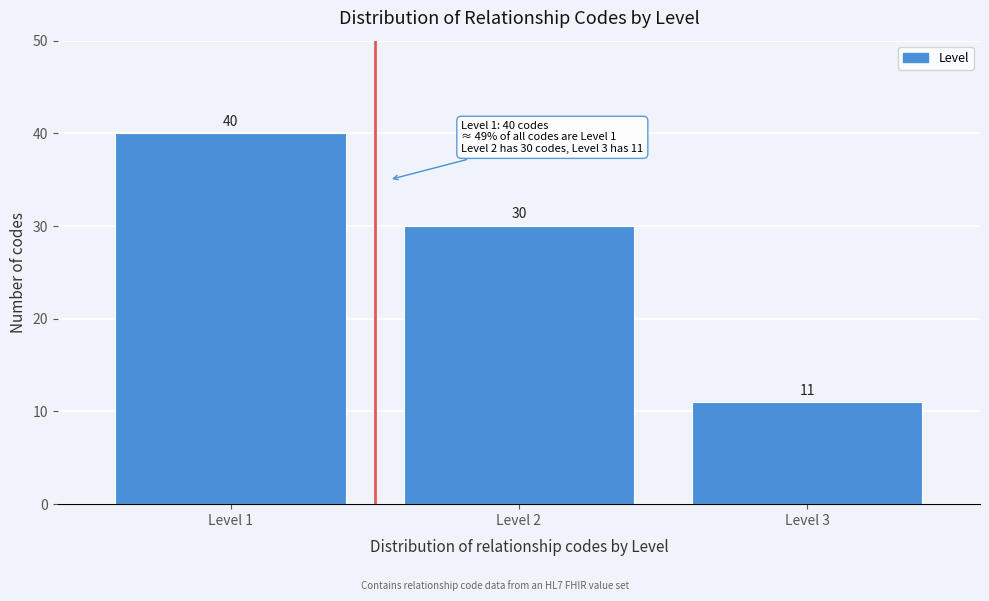

Reading left to right, what are all the values shown in this chart?

Level 1=40	Level 2=30	Level 3=11